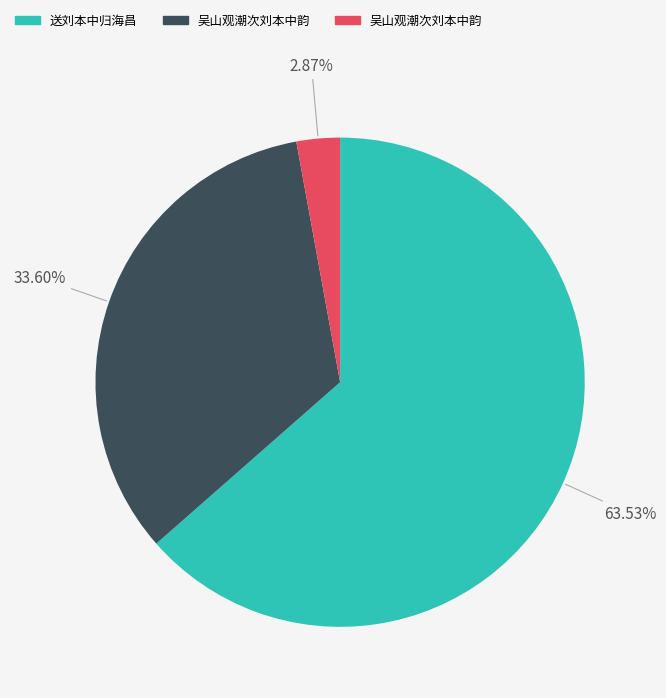

Is there a majority slice in this chart?

Yes